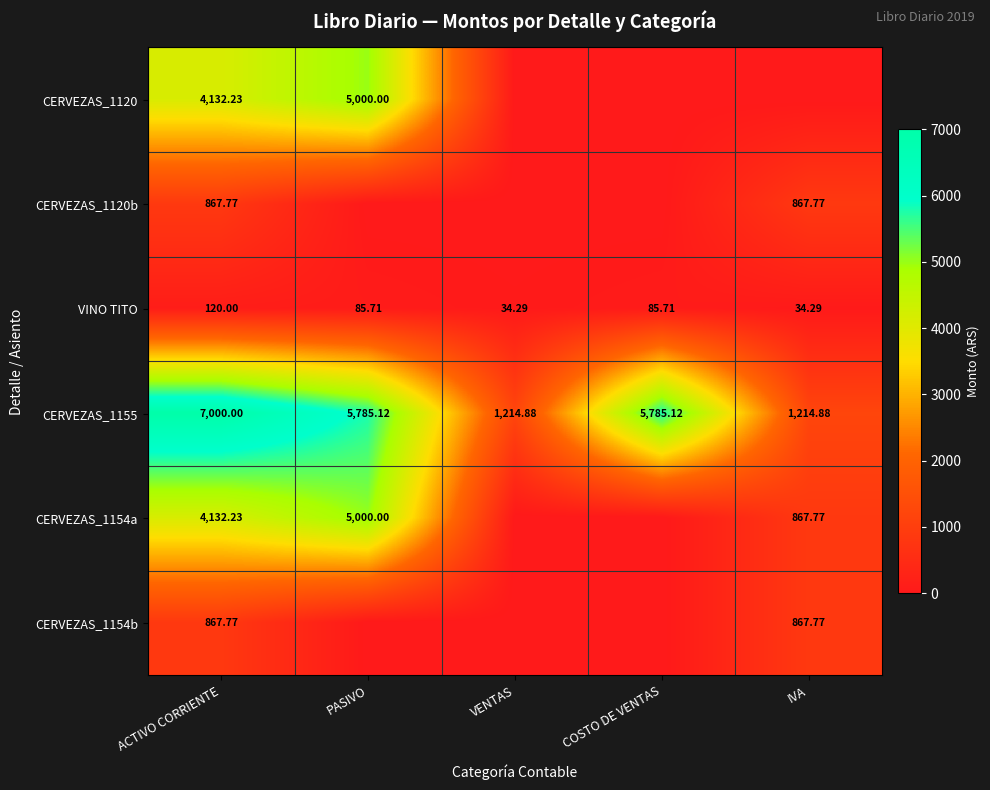

Which category has the highest value in the VINO TITO series?

ACTIVO CORRIENTE